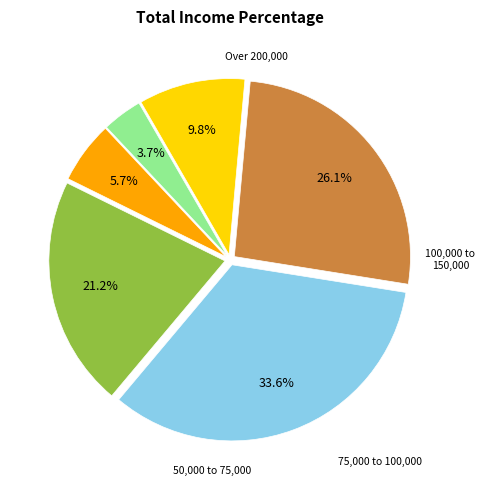

Is there any slice that represents more than half of the pie?

No